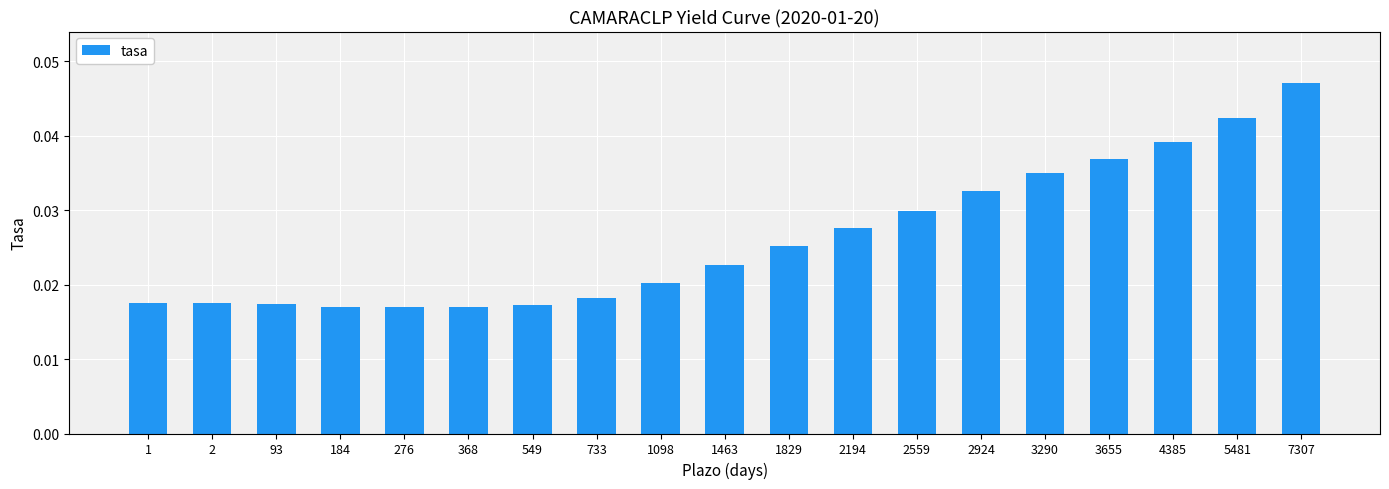

At which category does the chart reach its peak across all series?

7307